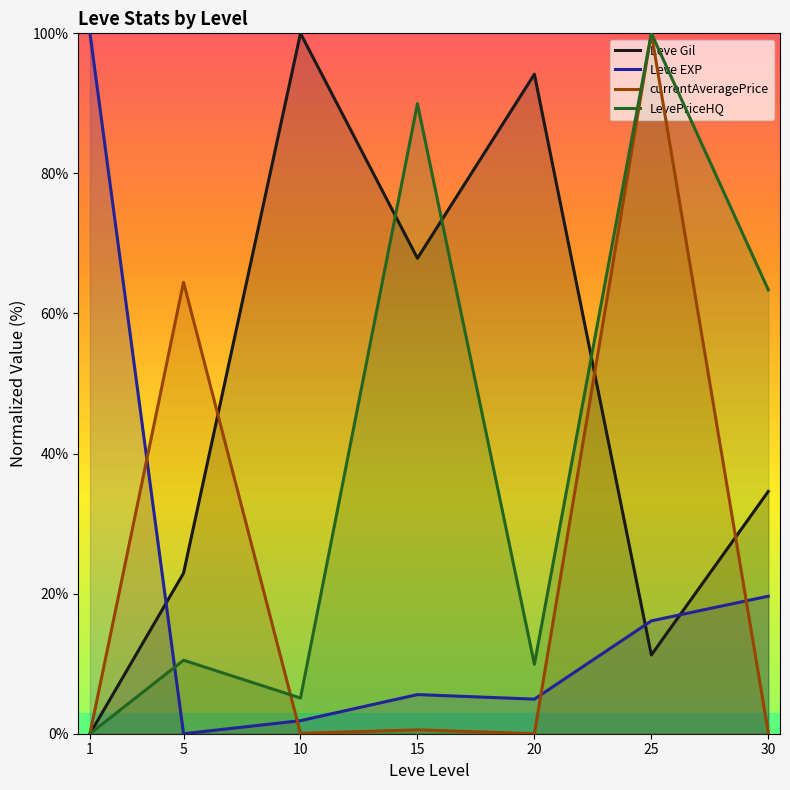

At how many categories does at least one series exceed 28?

7